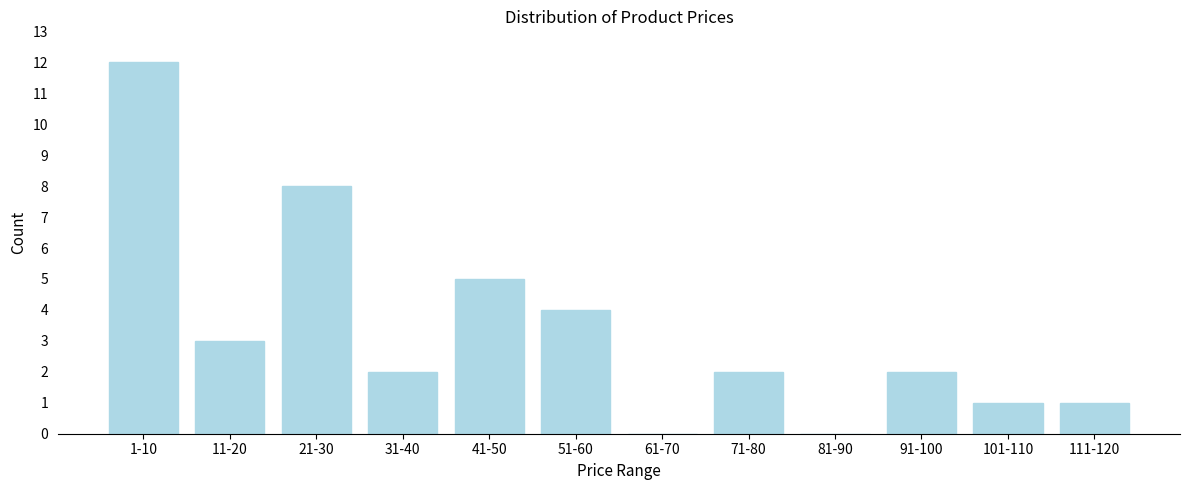

Reading left to right, list all the values displayed in this chart.

1-10=12	11-20=3	21-30=8	31-40=2	41-50=5	51-60=4	61-70=0	71-80=2	81-90=0	91-100=2	101-110=1	111-120=1